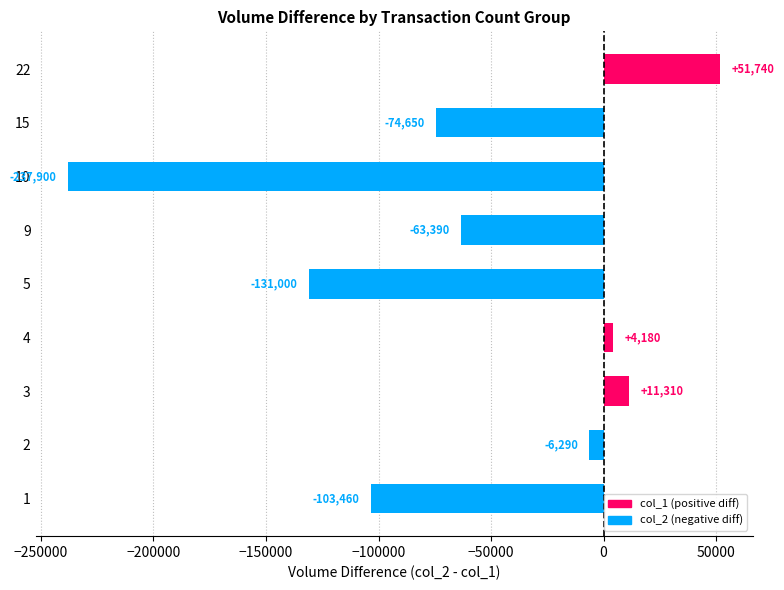

Read the value at 2.

-6290